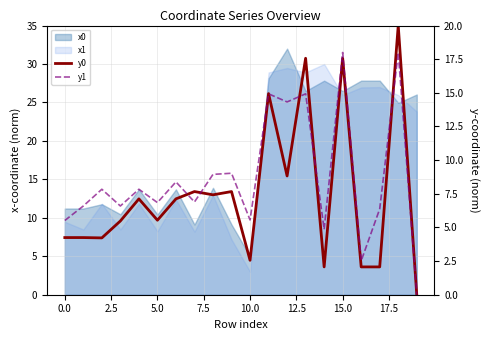

What position from the left is 10?

11